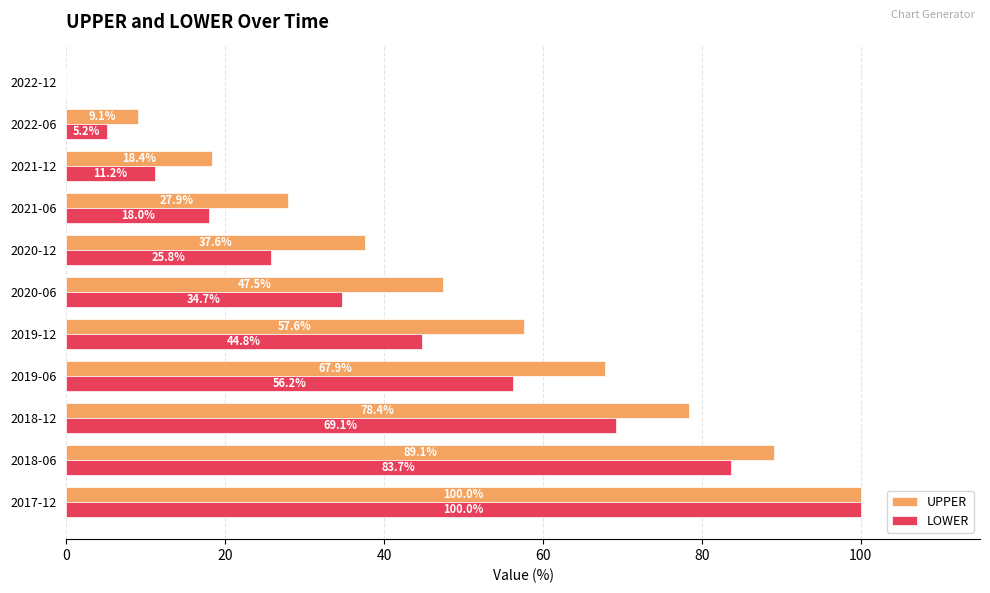

Between 2020-06 and 2022-12, which series saw the biggest shift?

UPPER